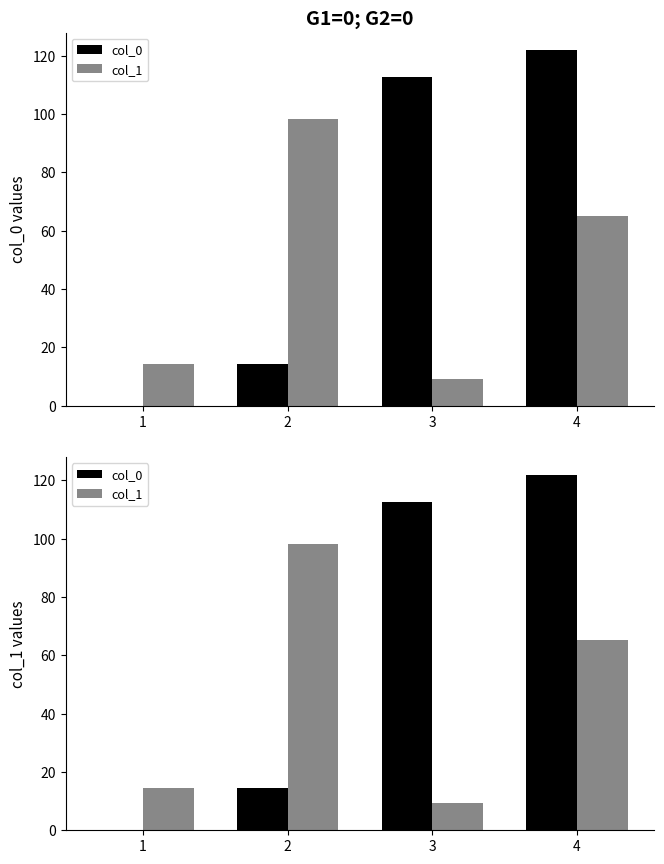

Is it true that col_0 equals 0.0 at 1?

True